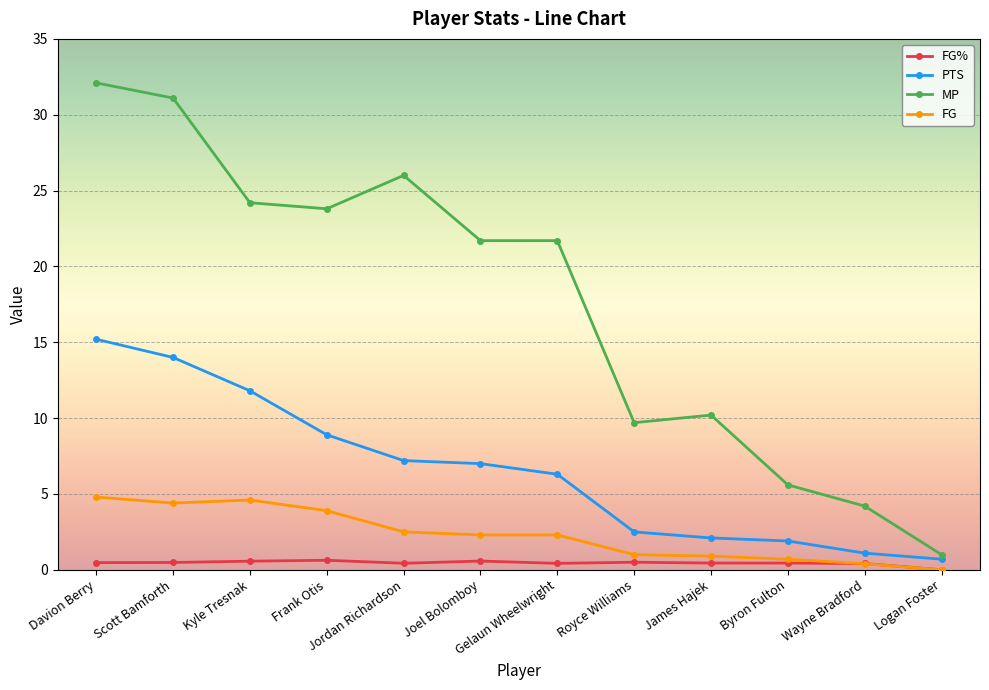

Rank the series at Davion Berry from highest to lowest value.

MP, PTS, FG, FG%